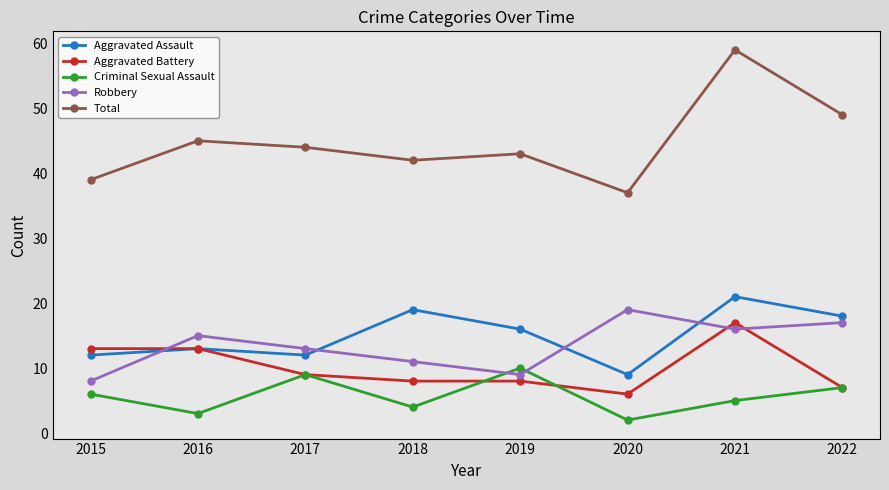

What is the value of the Total point at the 2nd from the left?

45